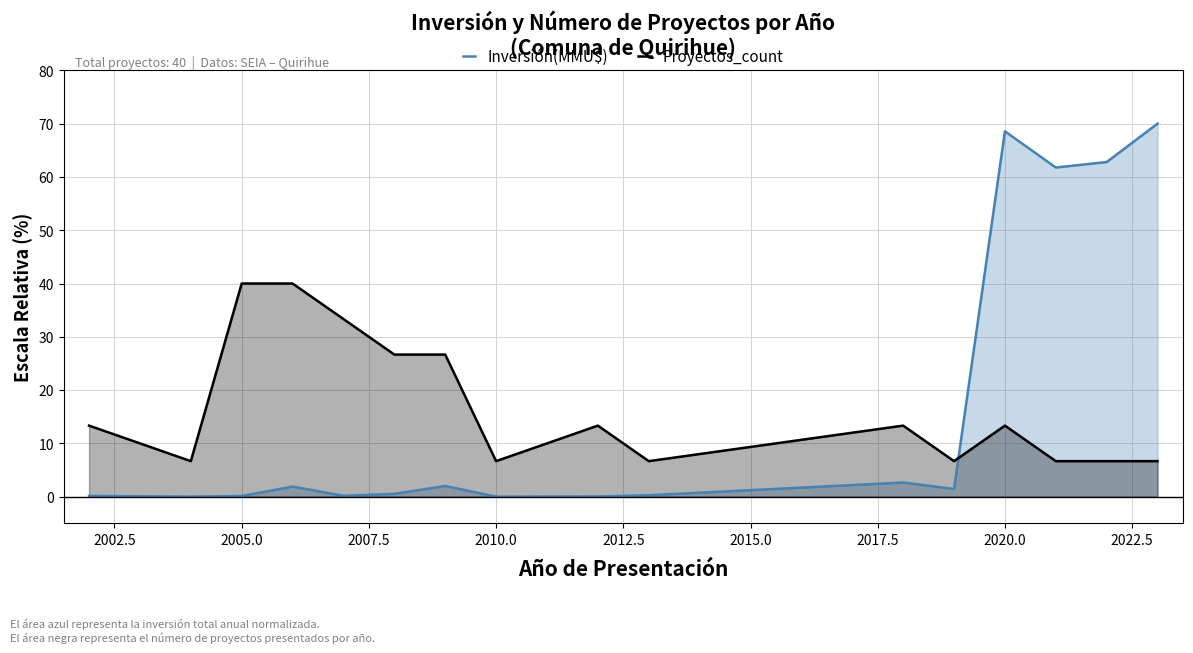

True or false: Proyectos_count and Inversión(MMU$) cross at least once.

True